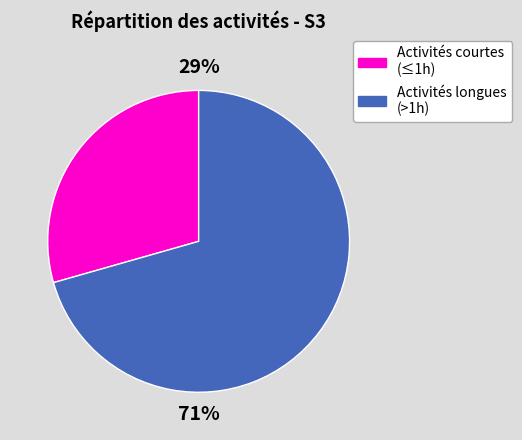

Which category has the biggest portion of the pie?

Activités longues (>1h)